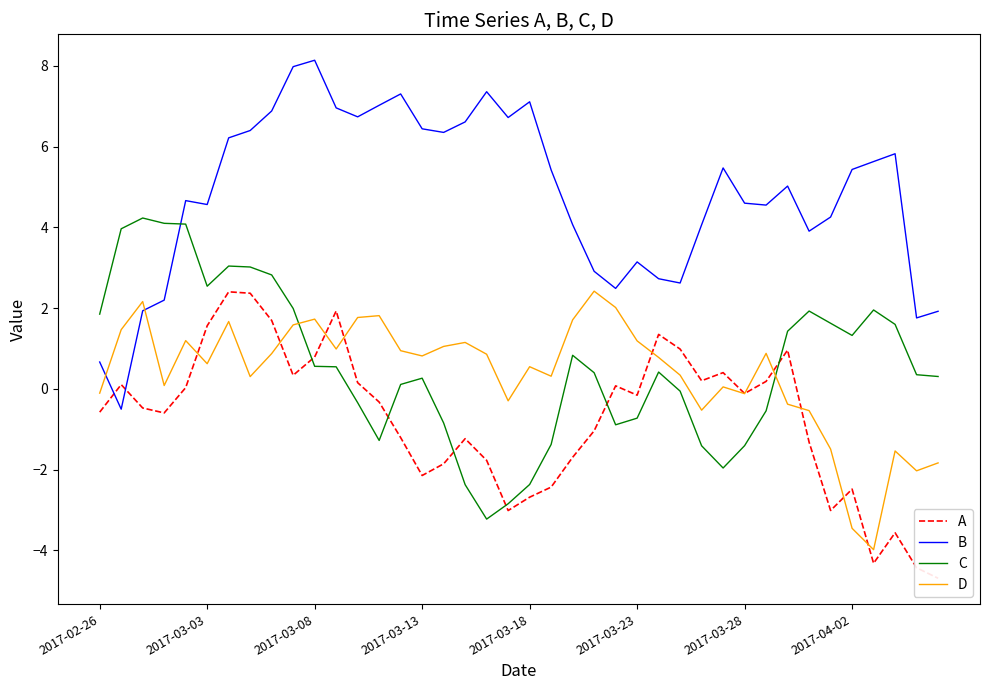

How many times do C and D cross each other?

2